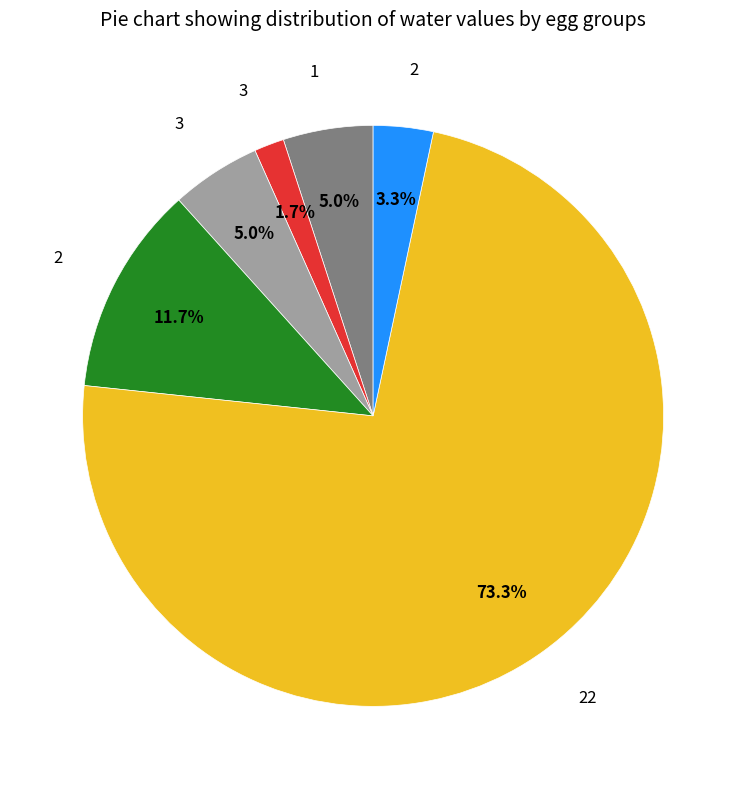

Is there a majority slice in this chart?

Yes